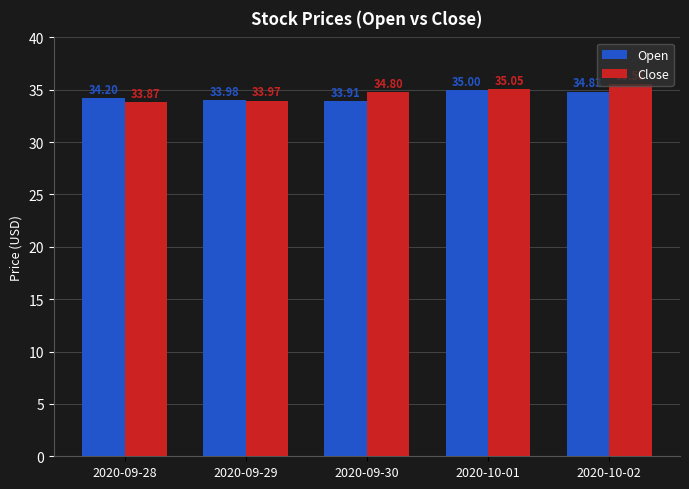

What are all the series names shown in the legend?

Open, Close